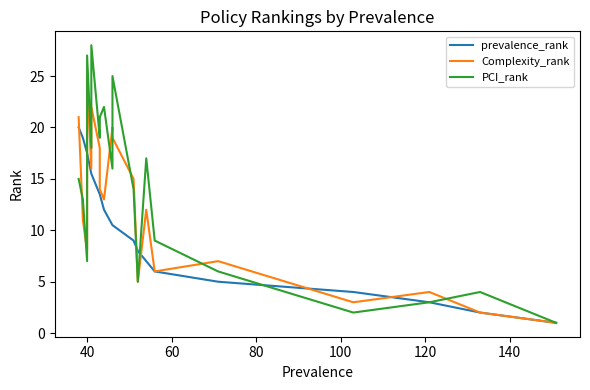

What is the sum of all Complexity_rank values?

242.0